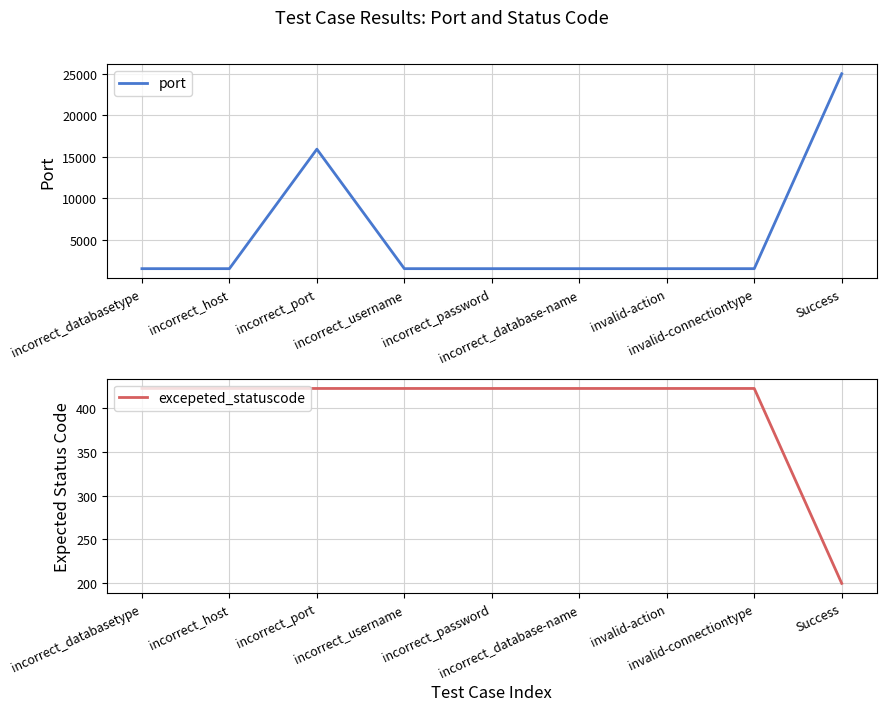

What is the total value across all series at incorrect_host?

1943